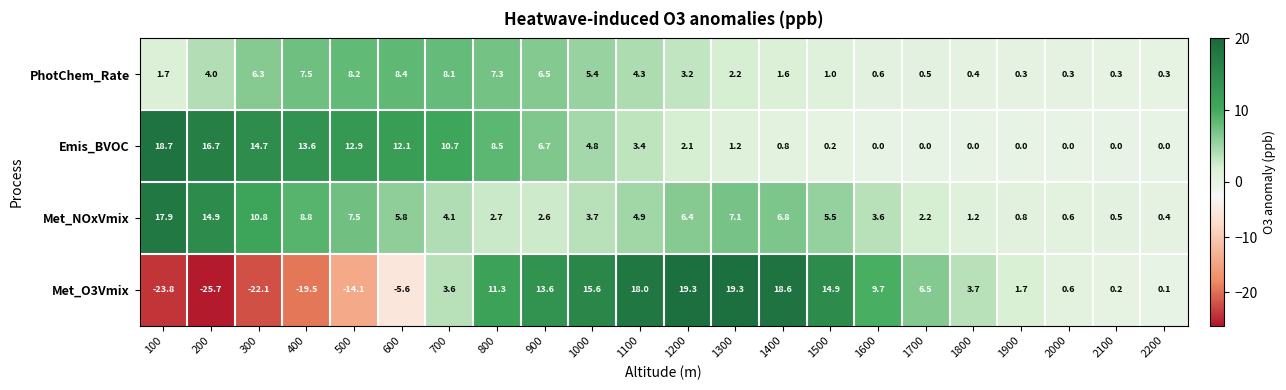

What is the greatest value displayed?

19.3